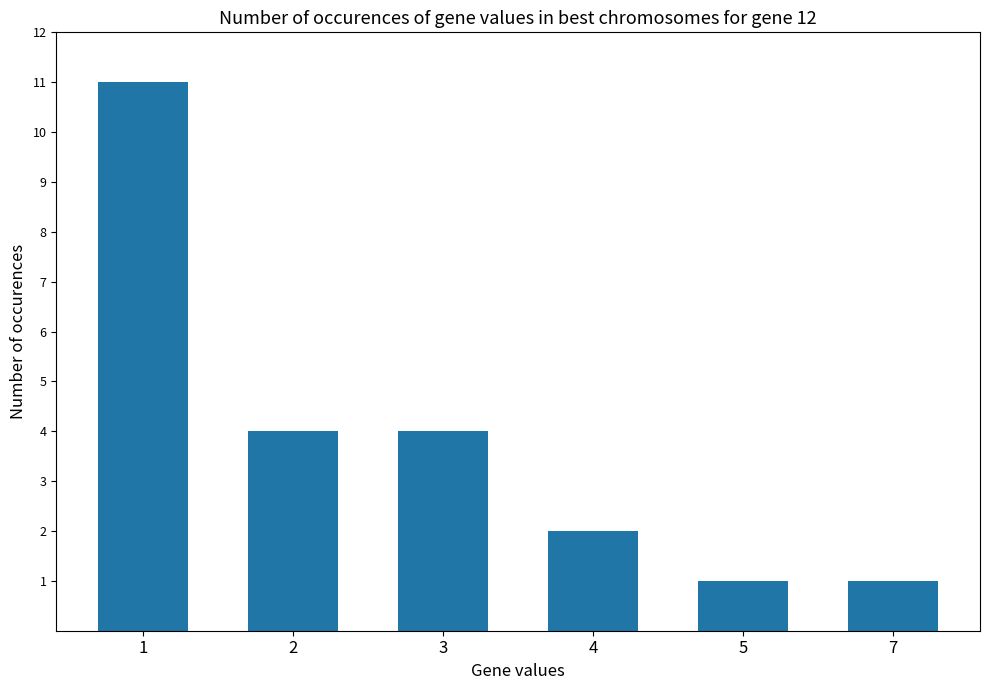

Is it true that the value at 4 is 1?

False